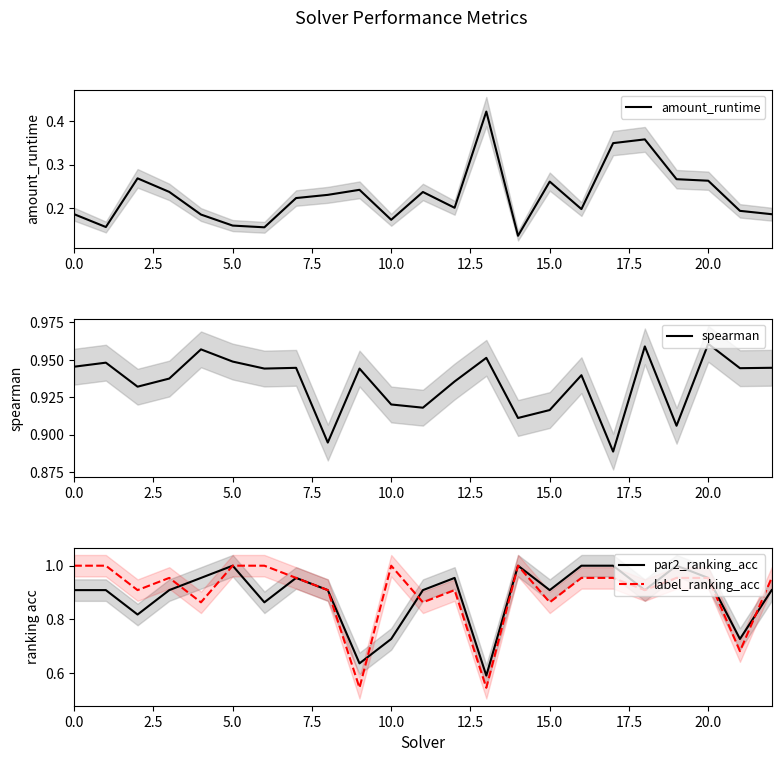

Where is spearman nearest to the value 0?

17